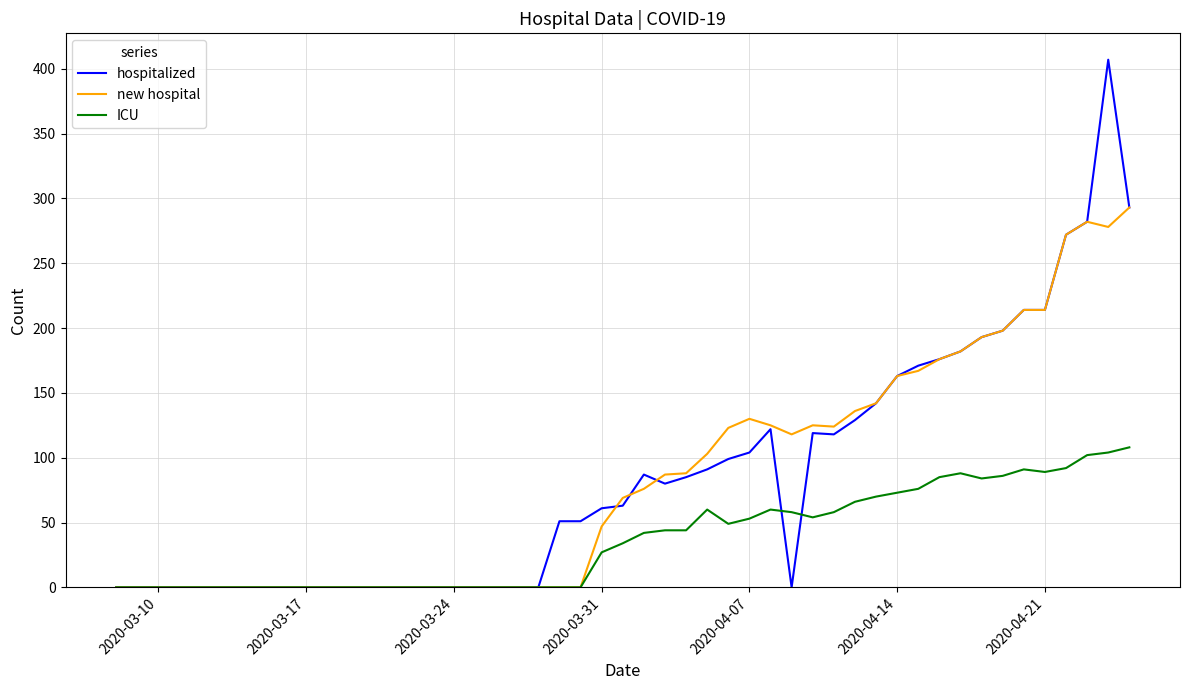

True or false: hospitalized and ICU intersect in this chart.

True